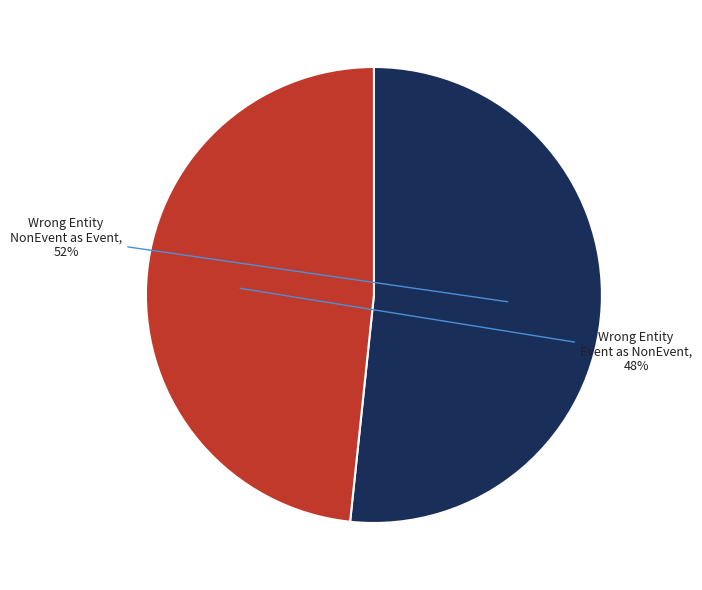

Is there any slice that represents more than half of the pie?

Yes